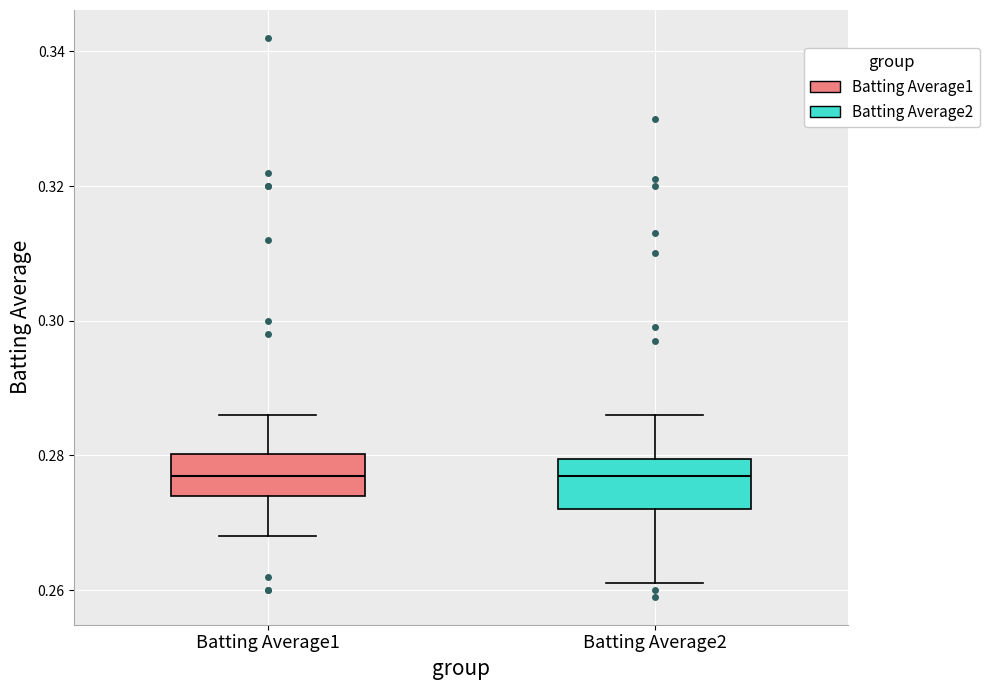

Reading left to right, read every box against the y-axis: the position of its median line, the range the box covers, and the ends of its whiskers. The values are not printed on the chart, so give them approximately, as read against the axis.

Batting Average1: median 0.278, box 0.274 to 0.280, whiskers 0.268 to 0.286
Batting Average2: median 0.278, box 0.272 to 0.280, whiskers 0.262 to 0.286